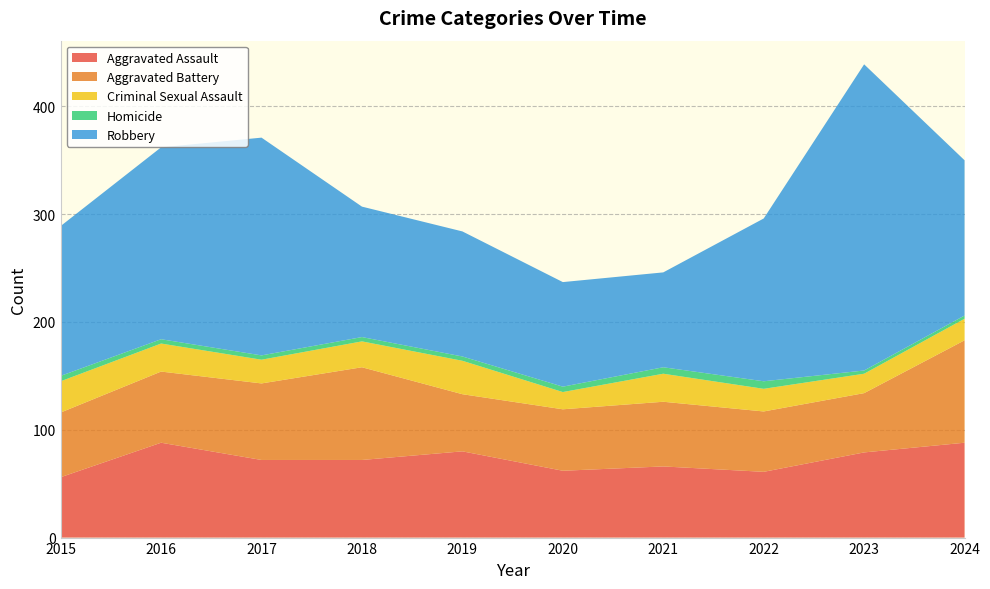

Reading left to right, extract all data points from this chart.

Aggravated Assault: 56	88	72	72	80	62	66	61	79	88
Aggravated Battery: 60	66	71	86	53	57	60	56	55	95
Criminal Sexual Assault: 29	26	22	24	31	16	26	21	18	20
Homicide: 5	4	4	4	4	5	6	7	3	3
Robbery: 139	178	202	121	116	97	88	151	284	144